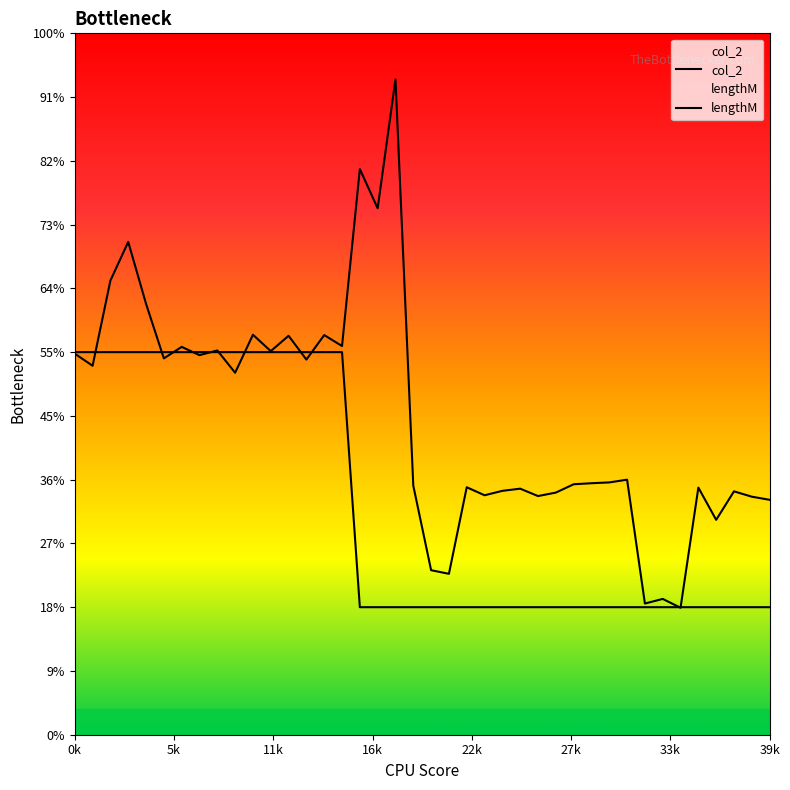

What is the label of the 4th point from the left?

16k